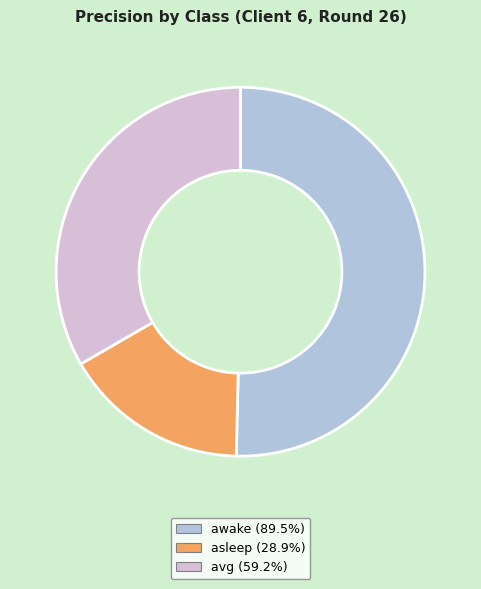

Rank the categories by value from highest to lowest.

awake, avg, asleep